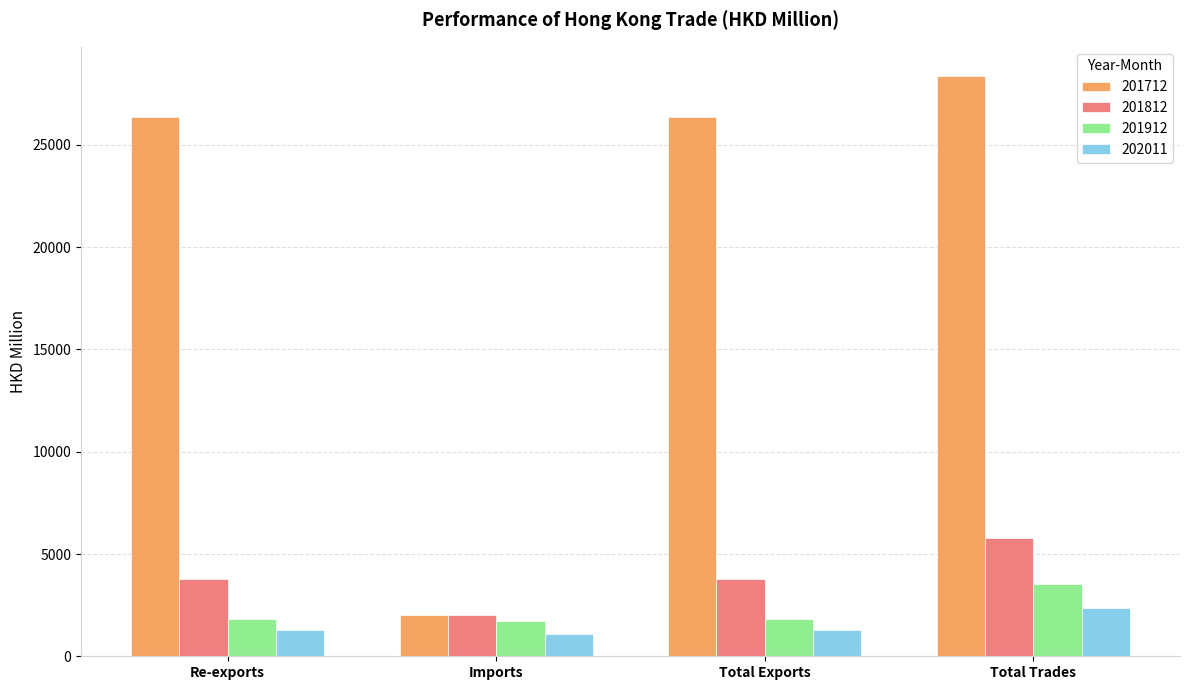

What is the difference between the 201712 values at Total Trades and Re-exports?

2031.0